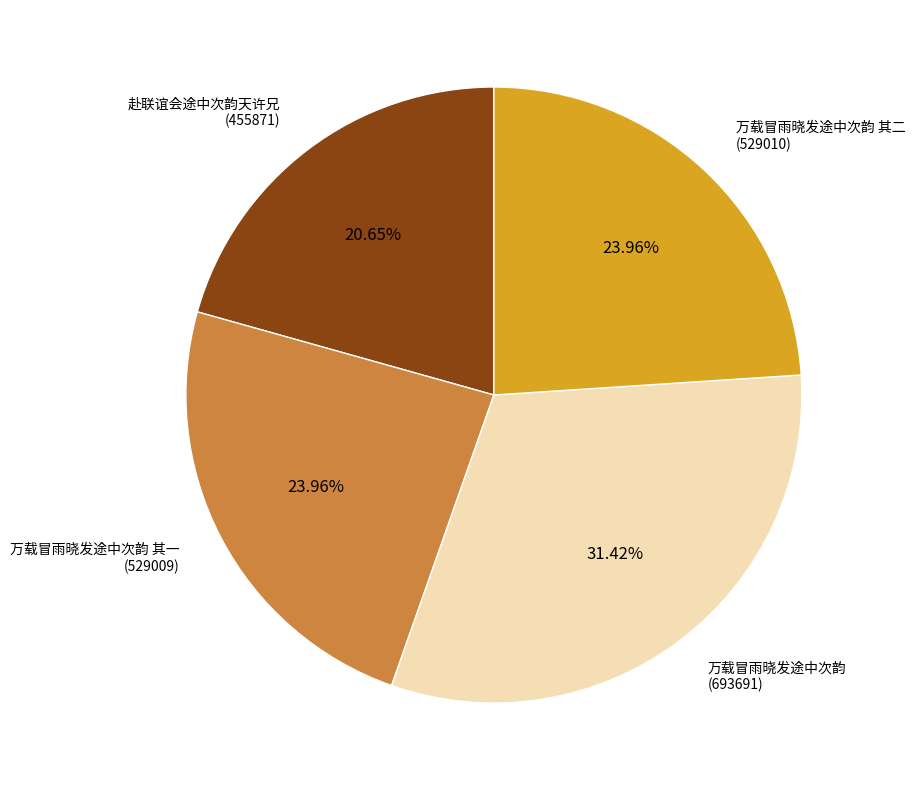

What percentage is the 赴联谊会途中次韵天许兄 slice, to the nearest percent?

21%